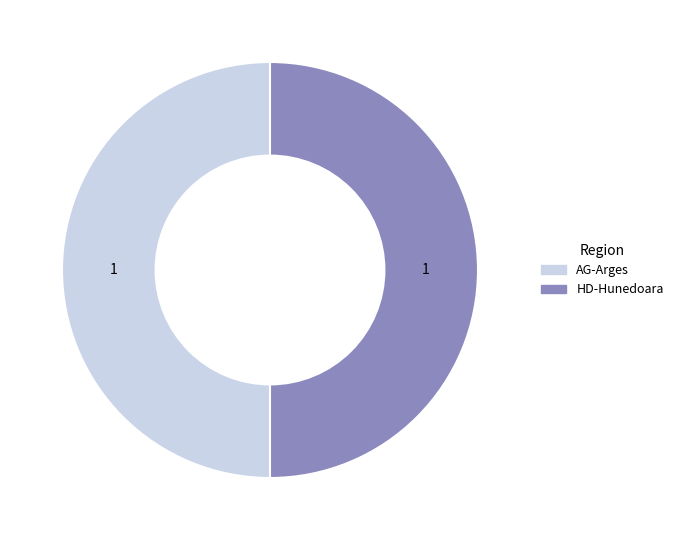

True or false: AG-Arges accounts for 22% of the total.

False